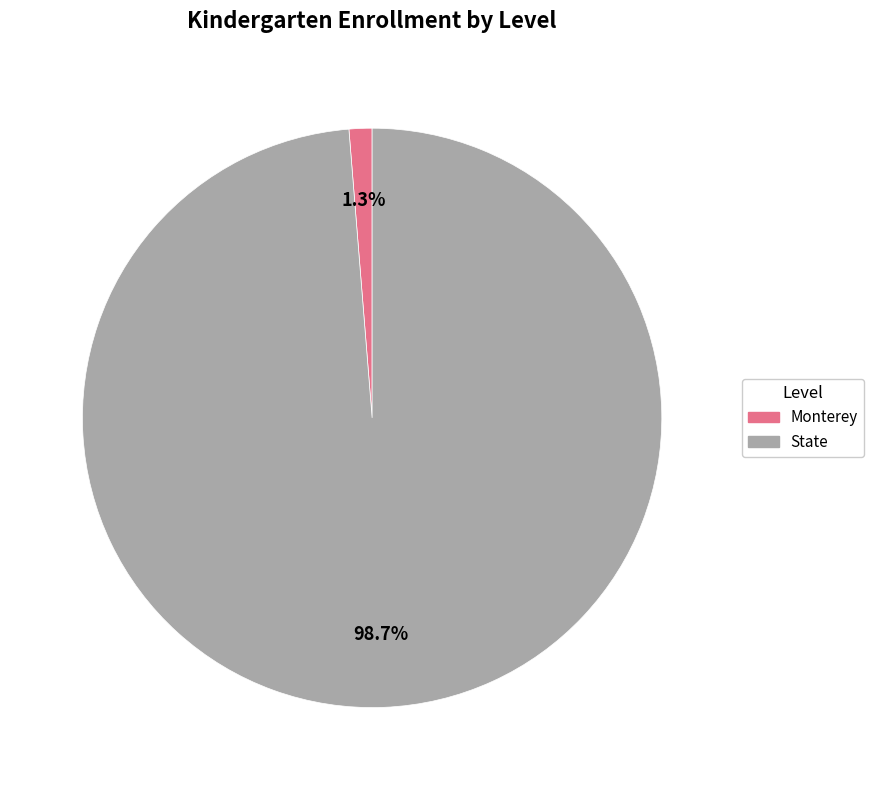

Is it true that Monterey is 11% of the pie?

False